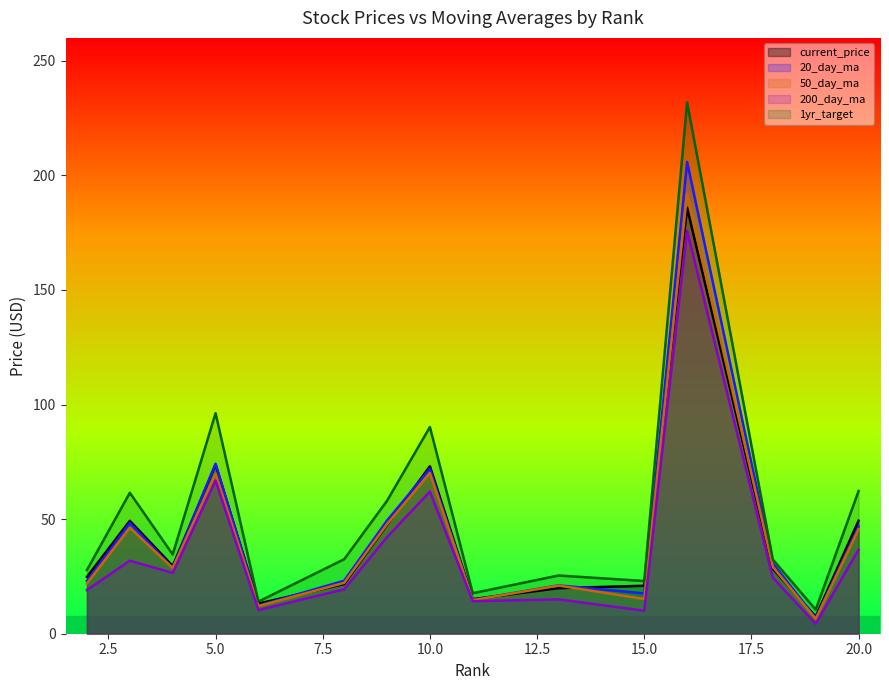

What is the value of the 20_day_ma point at the 15th from the left?

46.8